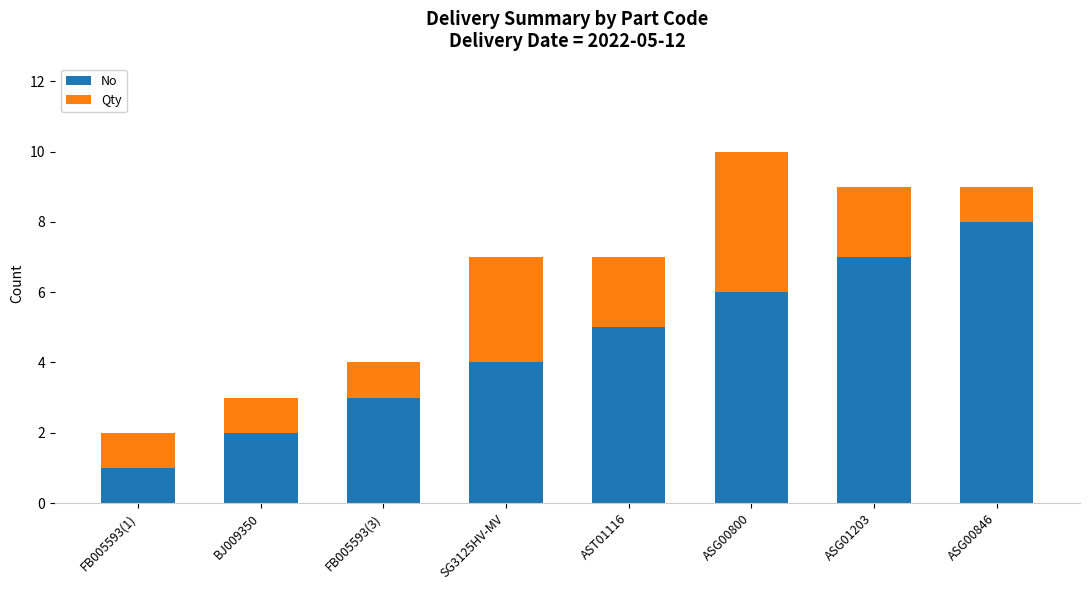

Reading left to right, transcribe the values for No.

FB005593(1)=1	BJ009350=2	FB005593(3)=3	SG3125HV-MV=4	AST01116=5	ASG00800=6	ASG01203=7	ASG00846=8